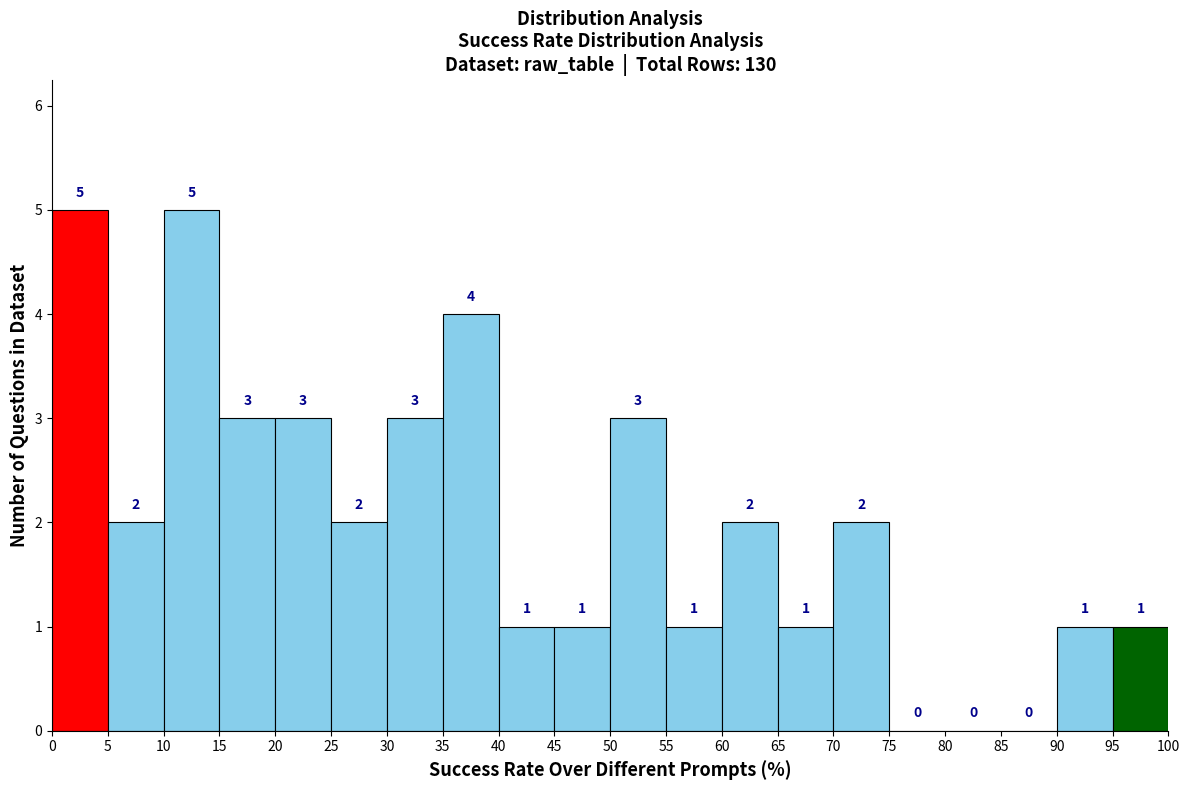

Reading left to right, transcribe this chart: for each bar, give the range it covers on the x-axis and its height.

0 to 5: 5
5 to 10: 2
10 to 15: 5
15 to 20: 3
20 to 25: 3
25 to 30: 2
30 to 35: 3
35 to 40: 4
40 to 45: 1
45 to 50: 1
50 to 55: 3
55 to 60: 1
60 to 65: 2
65 to 70: 1
70 to 75: 2
75 to 80: 0
80 to 85: 0
85 to 90: 0
90 to 95: 1
95 to 100: 1